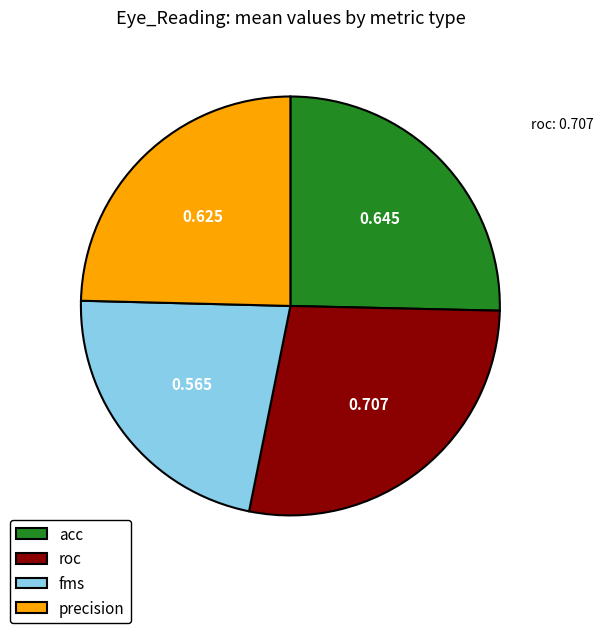

Between acc and precision, which is larger?

acc